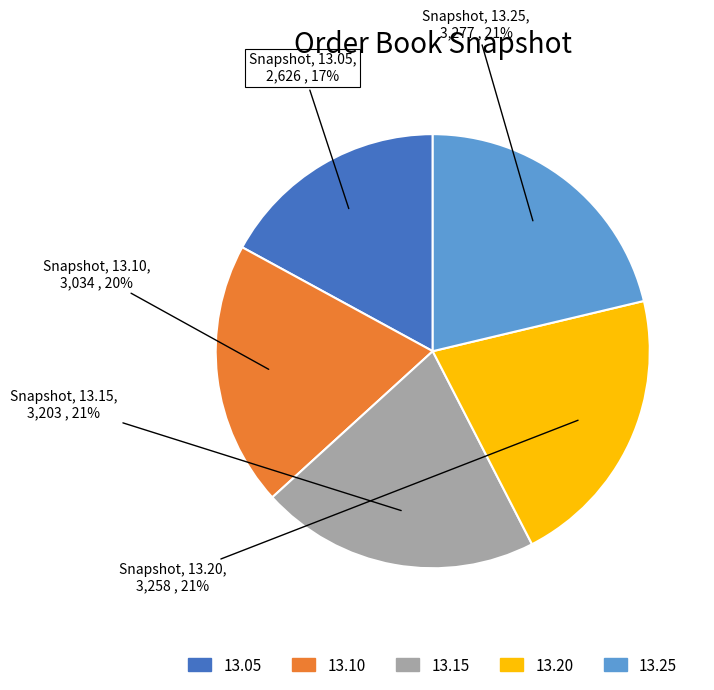

What percentage is the 13.05 slice, to the nearest percent?

17%